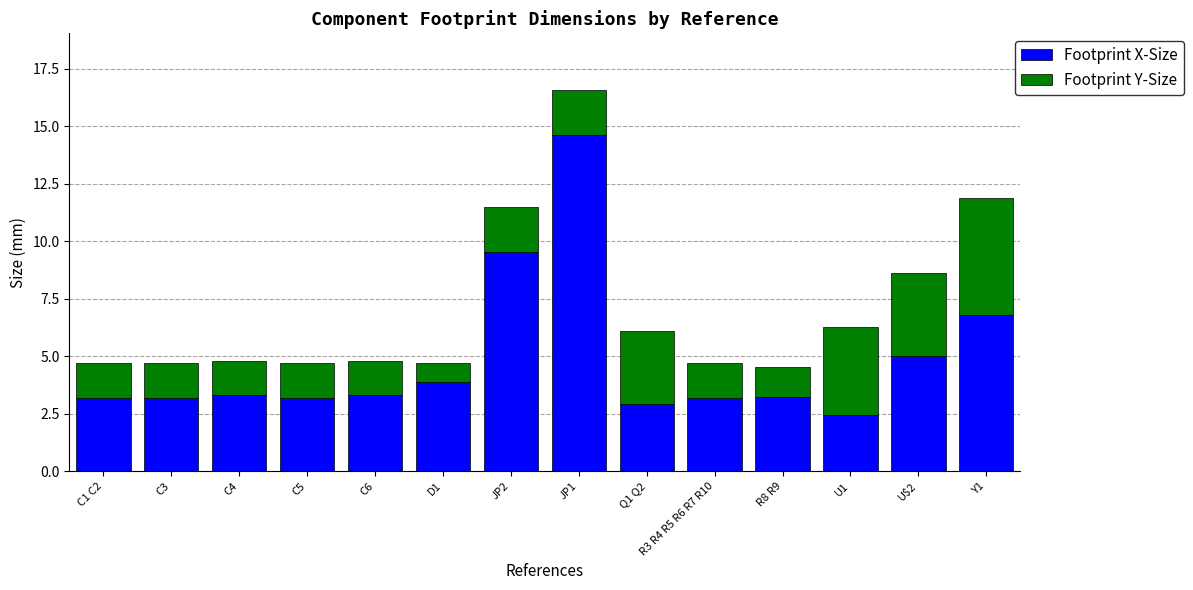

The Footprint X-Size series shows 5.0 at U$2. True or false?

True